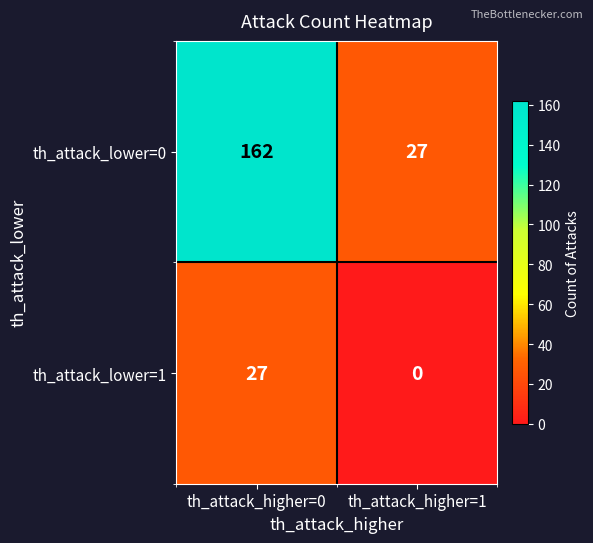

What is the difference between the maximum and minimum values in the th_attack_lower=1 series?

27